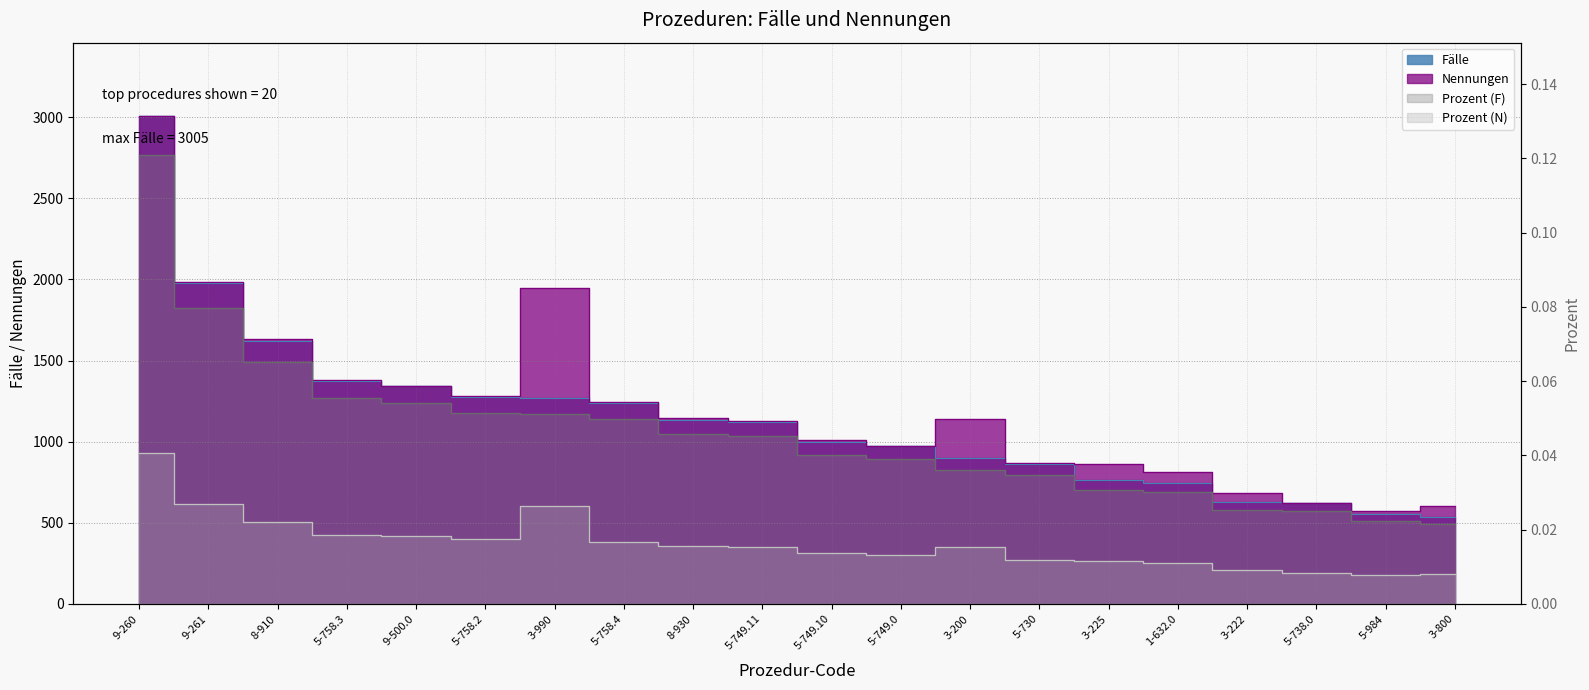

What is the difference between the Nennungen values at 5-749.11 and 9-260?

1879